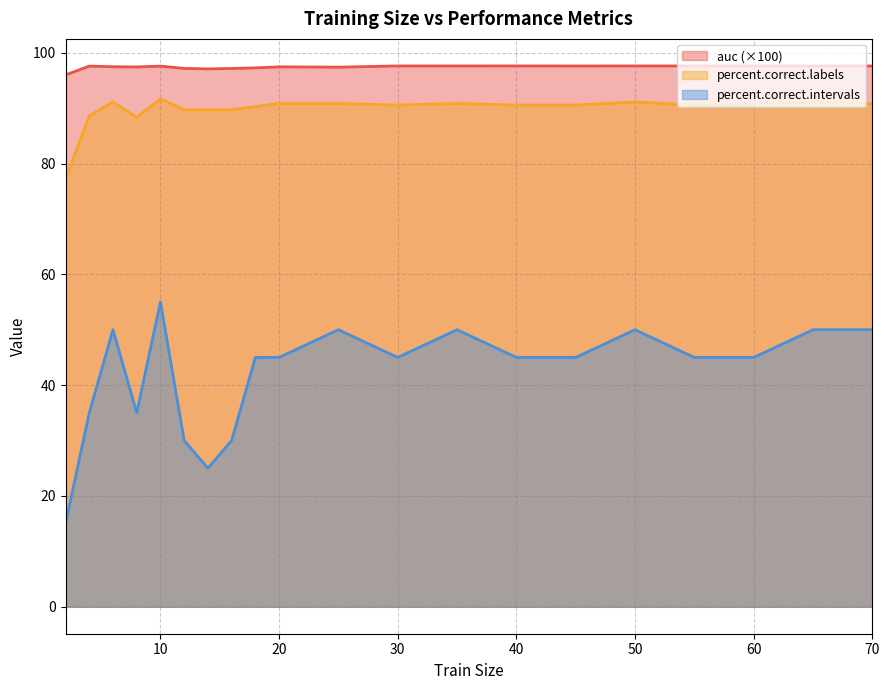

True or false: auc and percent.correct.labels cross at least once.

False